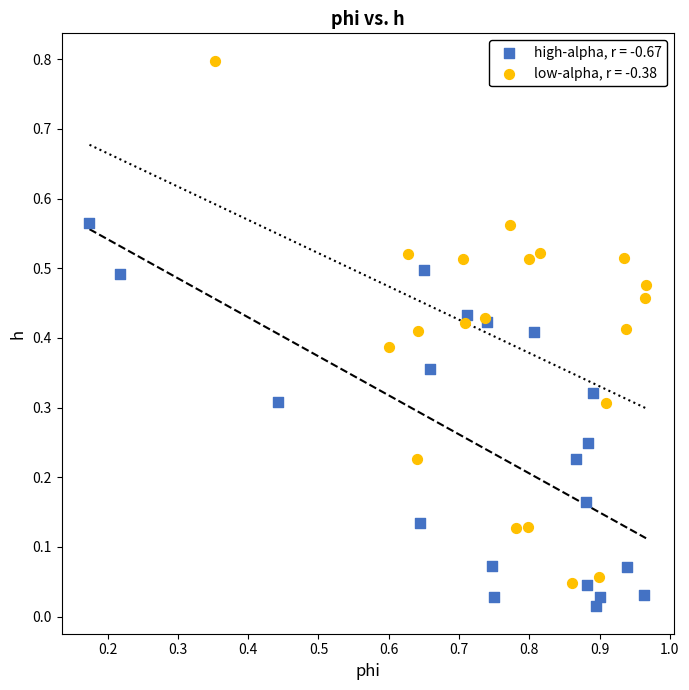

Which series reaches the maximum Y coordinate?

low-alpha, r = -0.38